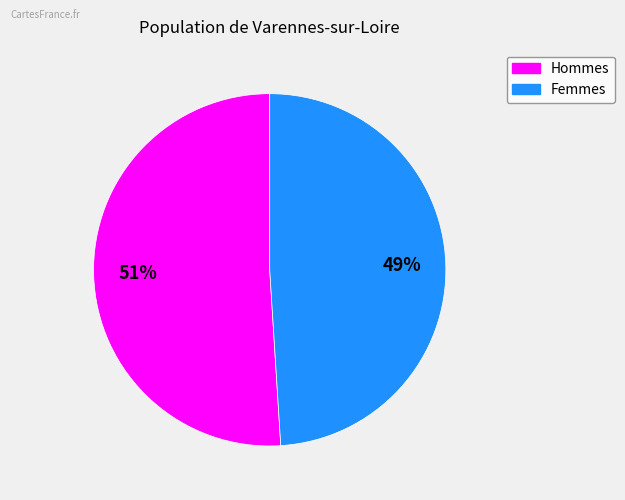

Does any single category account for the majority?

Yes